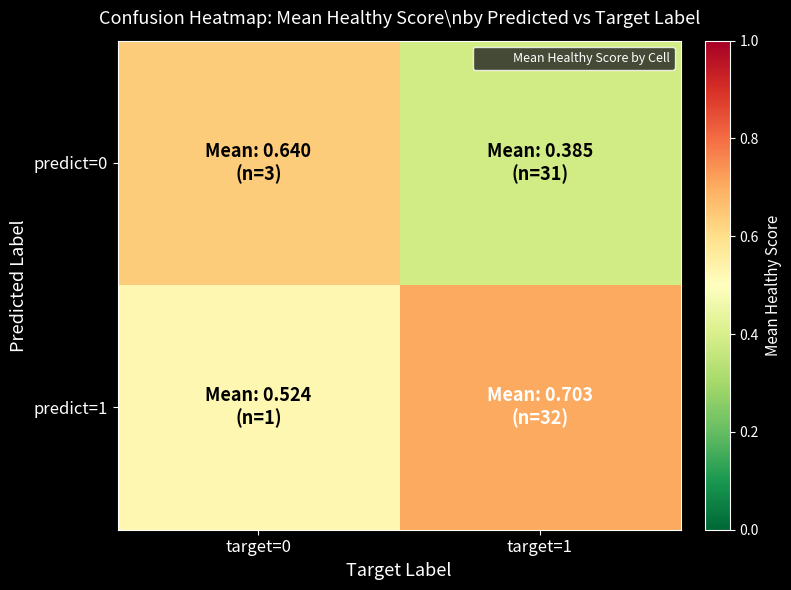

What is the total value across all series at target=1?

1.1